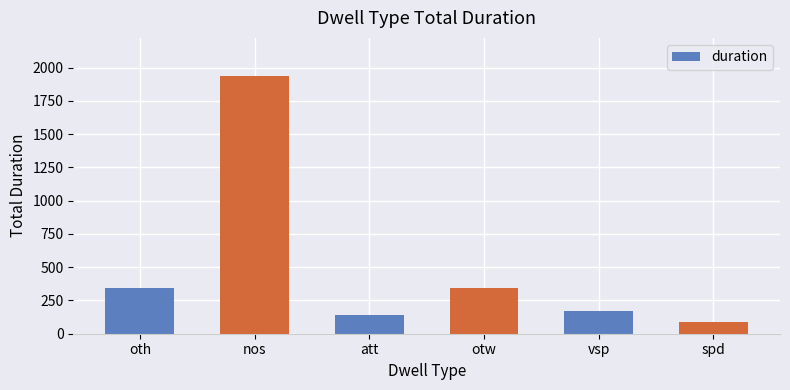

What is the minimum value shown in the chart?

90